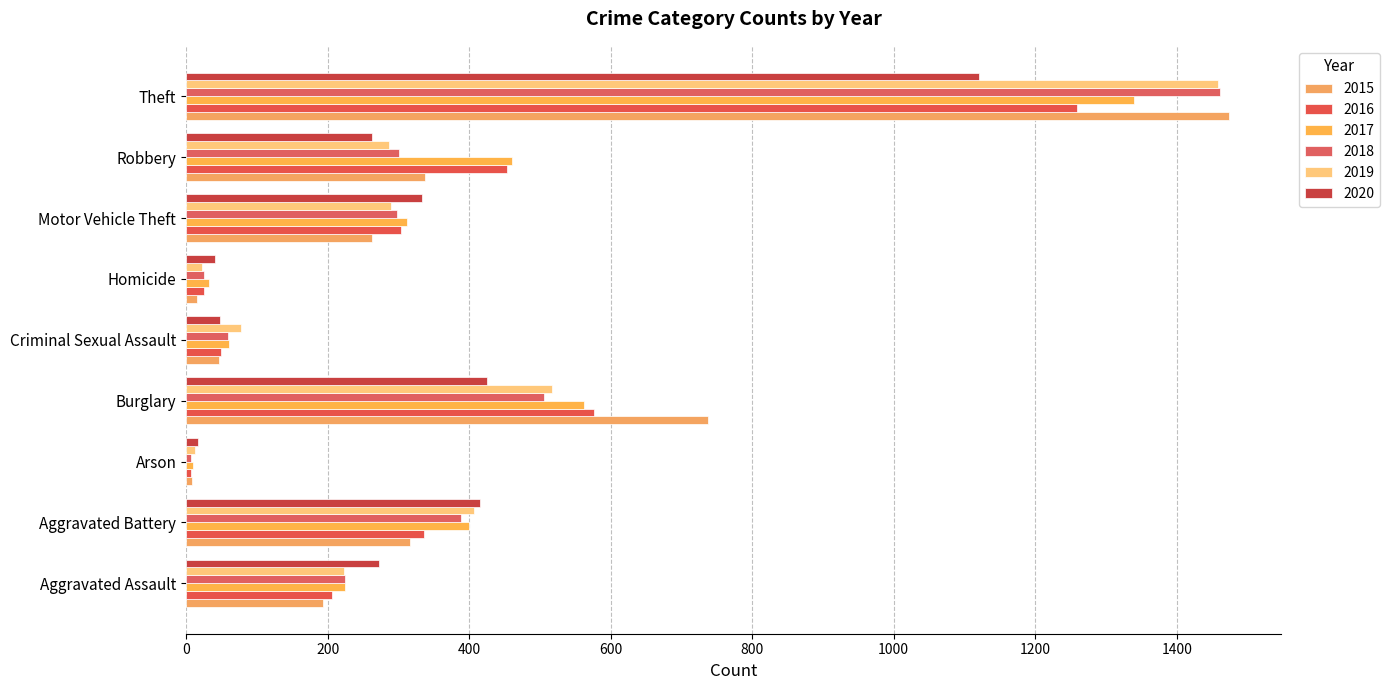

List the series in order of their peak value, lowest first.

2020, 2016, 2017, 2019, 2018, 2015